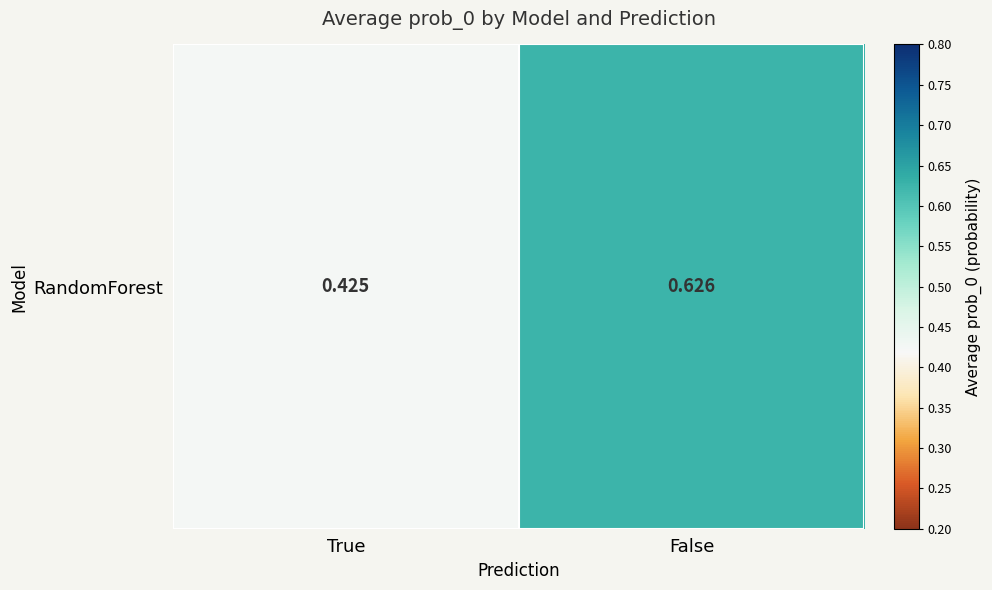

Reading right to left, list all the values displayed in this chart.

False=0.6	True=0.4